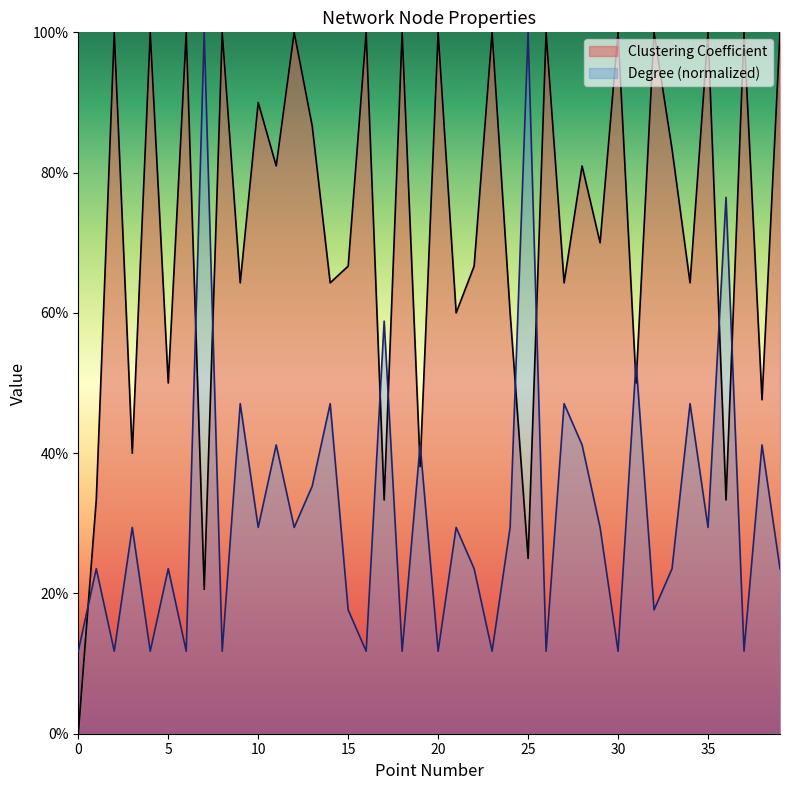

Where is the first local minimum for Clustering Coefficient?

3